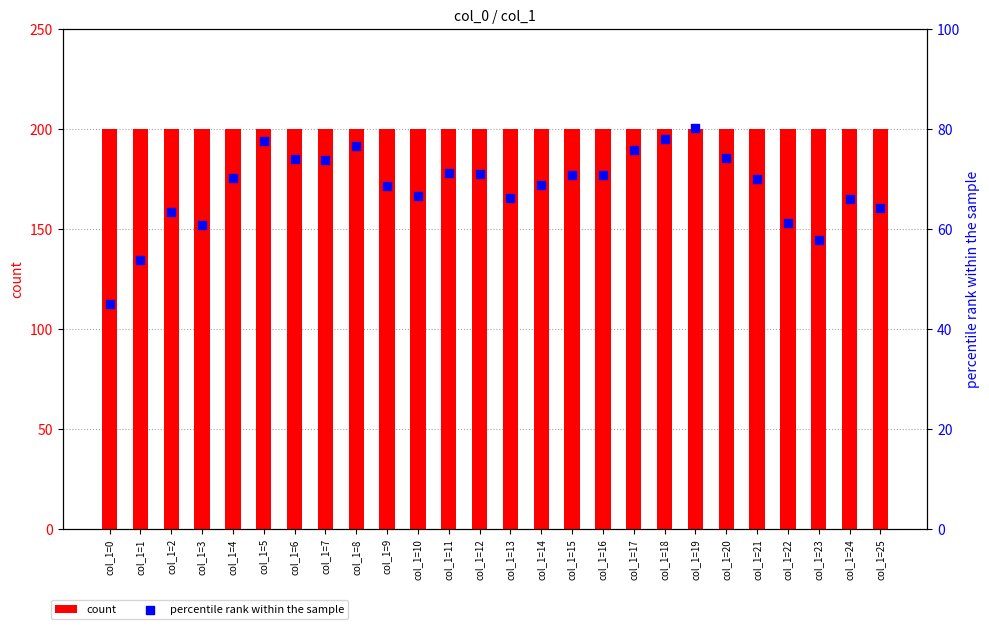

Is the value of count at col_1=7 greater than the value of percentile rank within the sample at col_1=3?

Yes